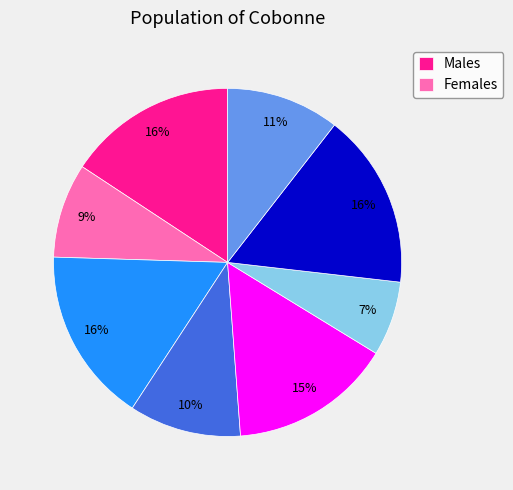

Is there a majority slice in this chart?

No